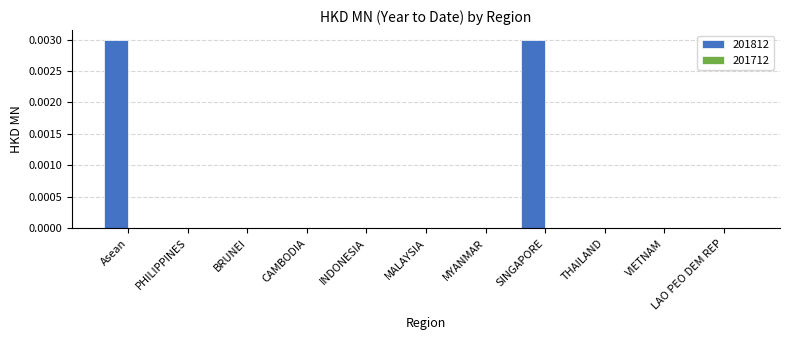

The chart shows a value of 0.0 at Asean. True or false?

True